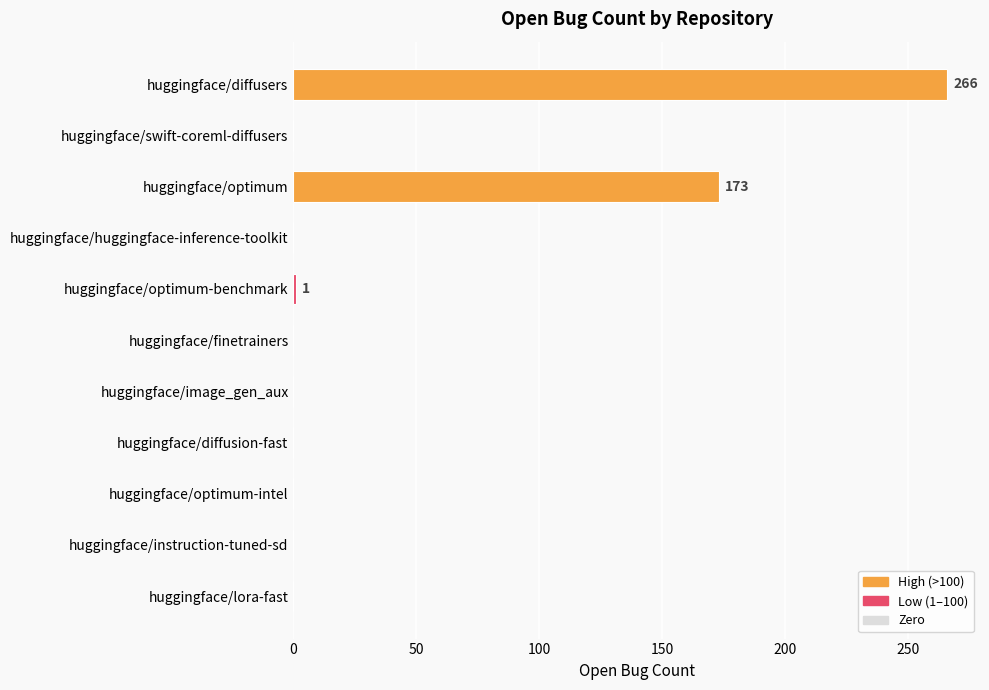

Where is the data nearest to the value 133?

huggingface/optimum